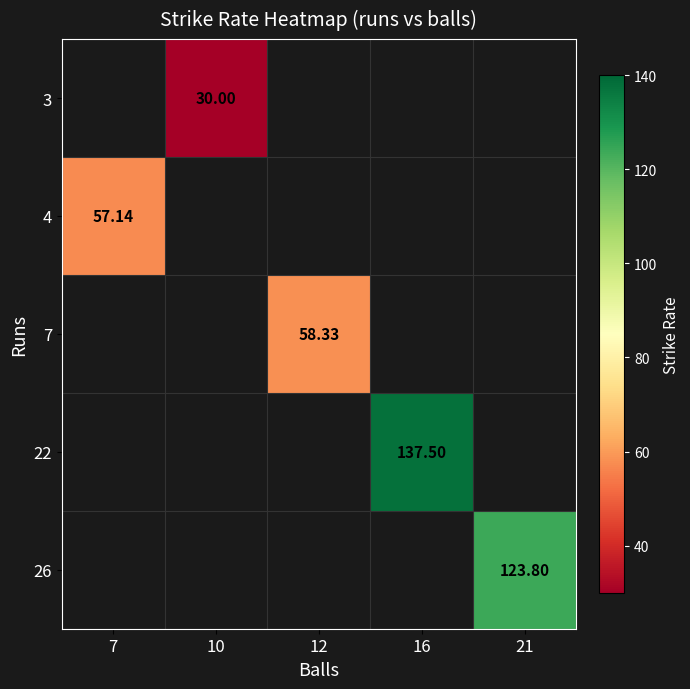

What is the total value across all series at 16?

137.5